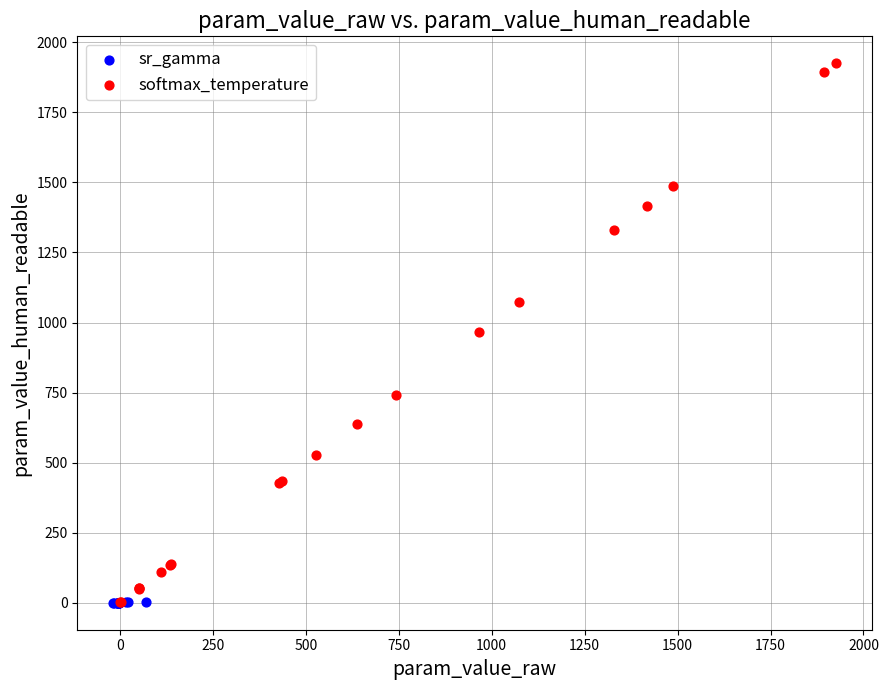

Which series has the widest spread of Y values?

softmax_temperature